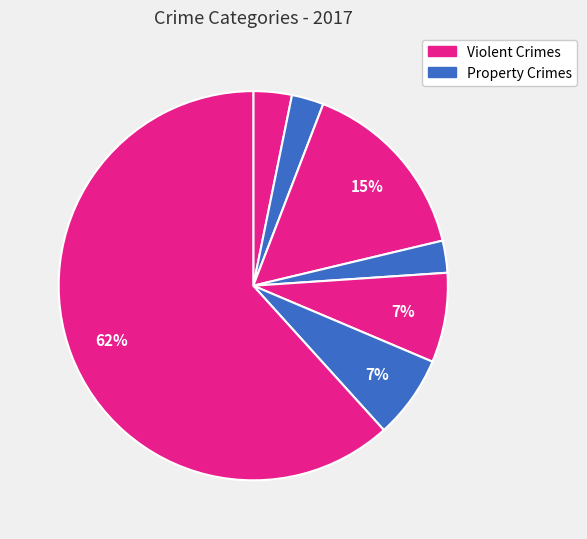

How many segments does this pie chart have?

7